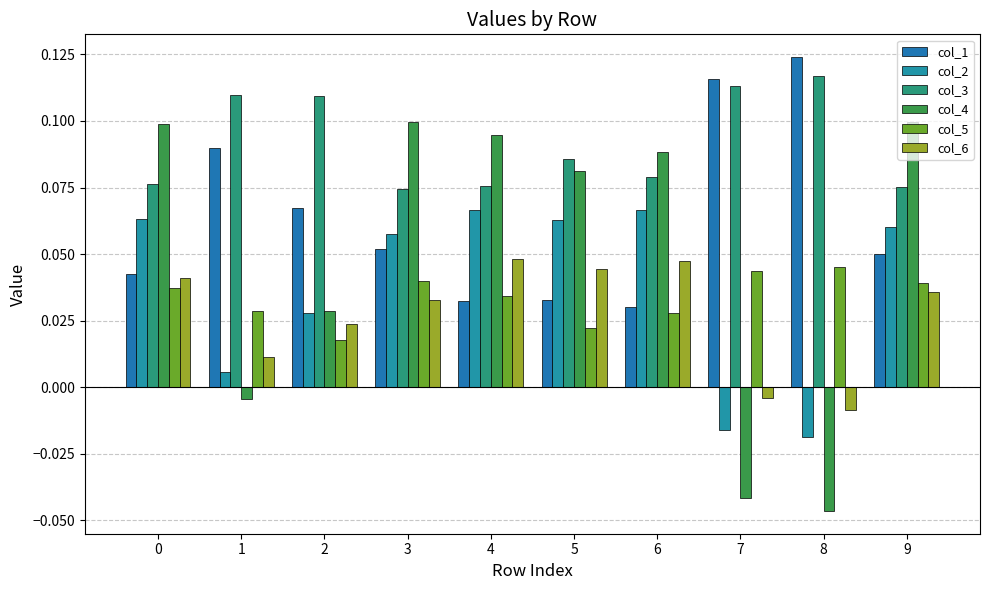

What are all the series names shown in the legend?

col_1, col_2, col_3, col_4, col_5, col_6